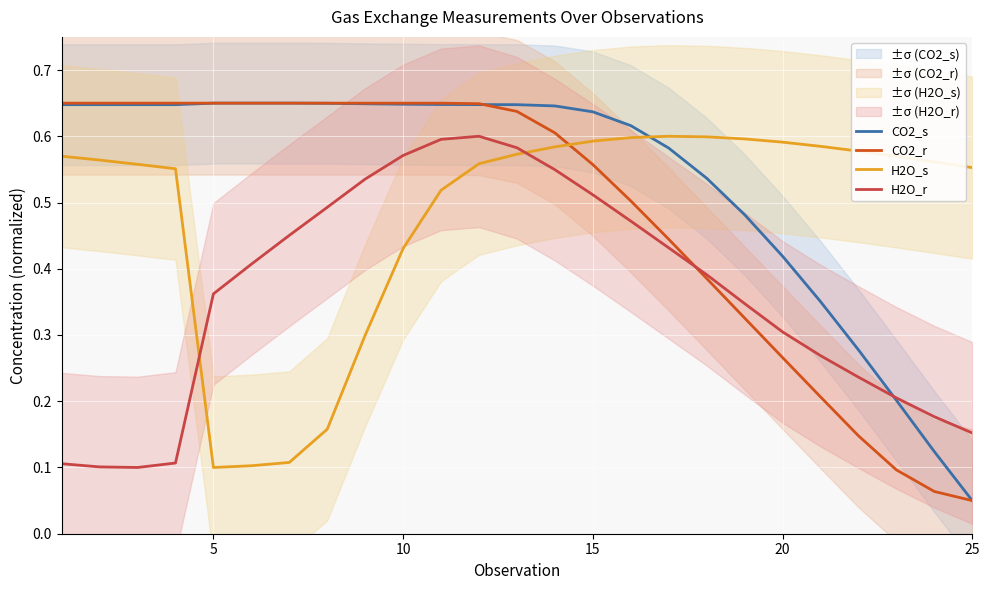

What is the average value of the CO2_s series?

0.5